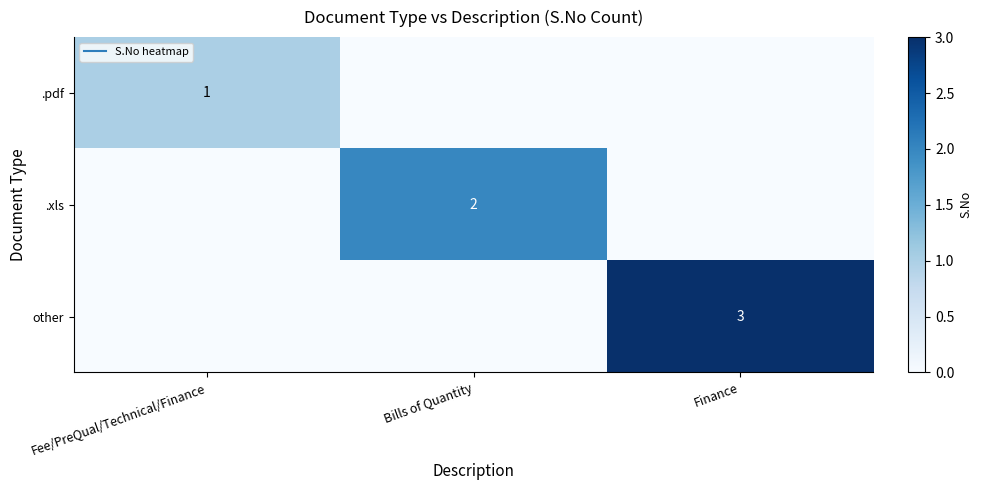

Count the .xls values in the range 0 to 2.

3